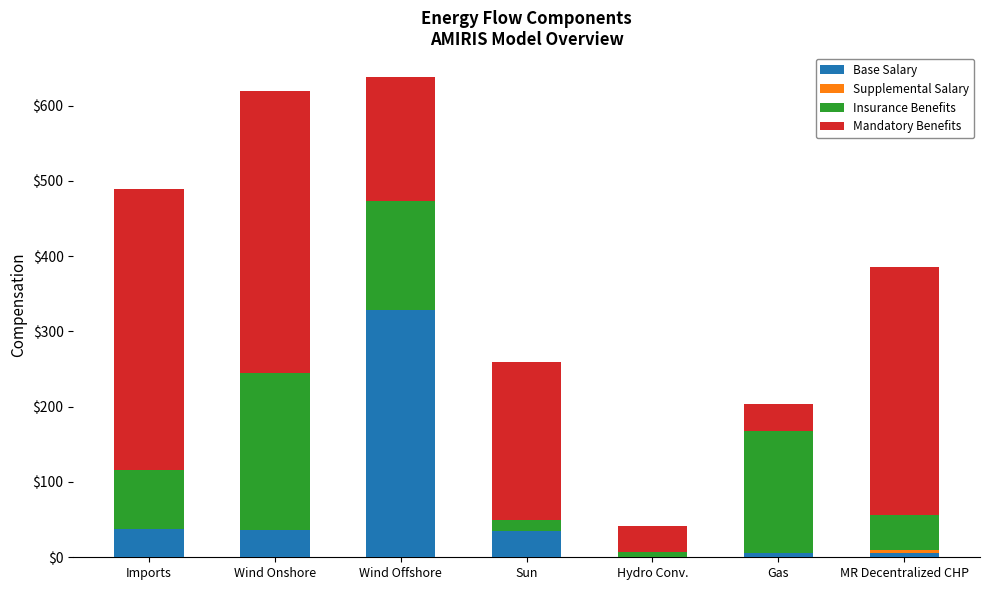

The Base Salary series shows 186.8 at Wind Offshore. True or false?

False